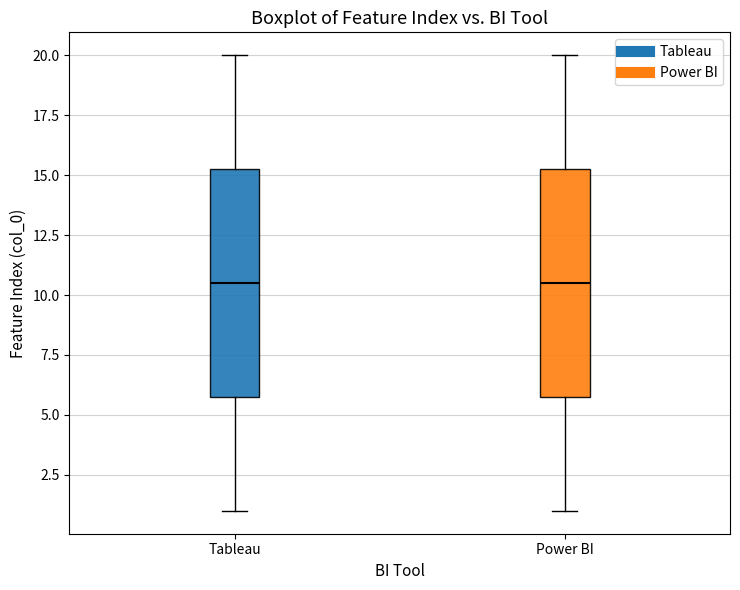

Reading left to right, transcribe this box plot: for each box, give where its median line is, the range the box spans, and where its two whiskers end, as read against the y-axis. The values are not printed on the chart, so give them approximately, as read against the axis.

Tableau: median 10.5, box 6.0 to 15.5, whiskers 1.0 to 20.0
Power BI: median 10.5, box 6.0 to 15.5, whiskers 1.0 to 20.0